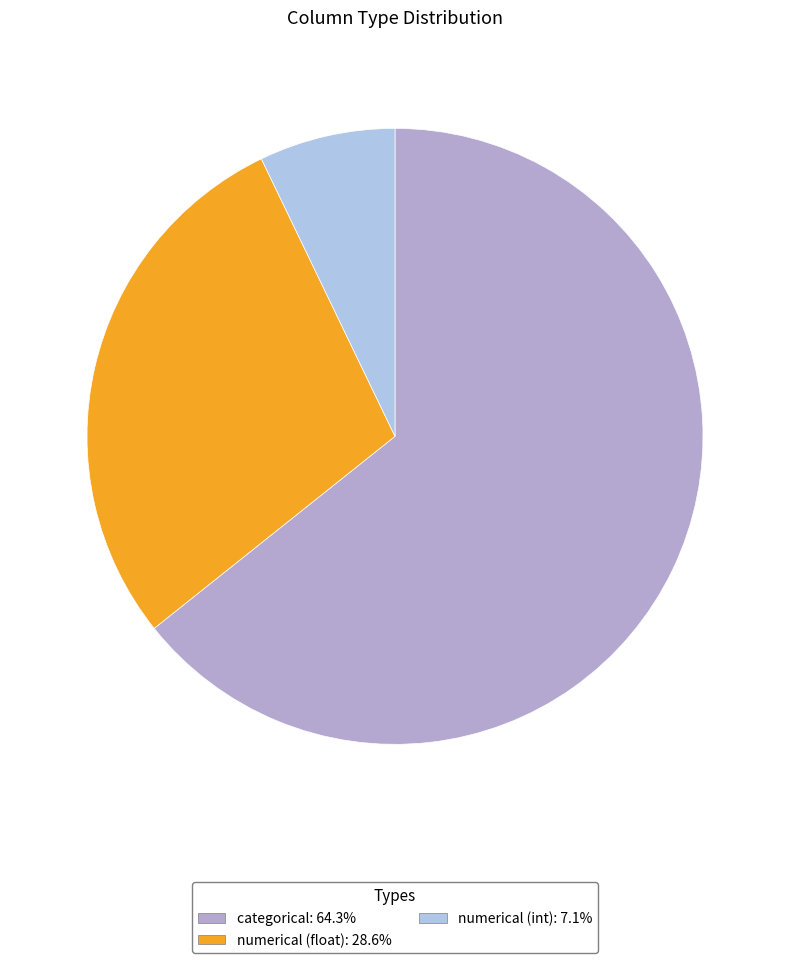

Which category has the smallest portion of the pie?

numerical (int)